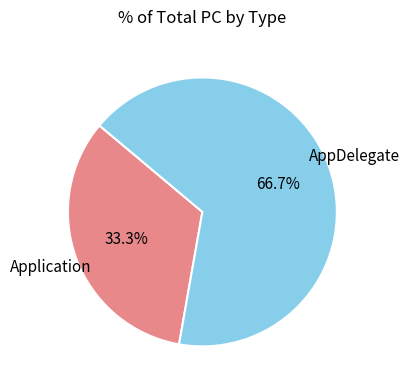

Does any single category account for the majority?

Yes